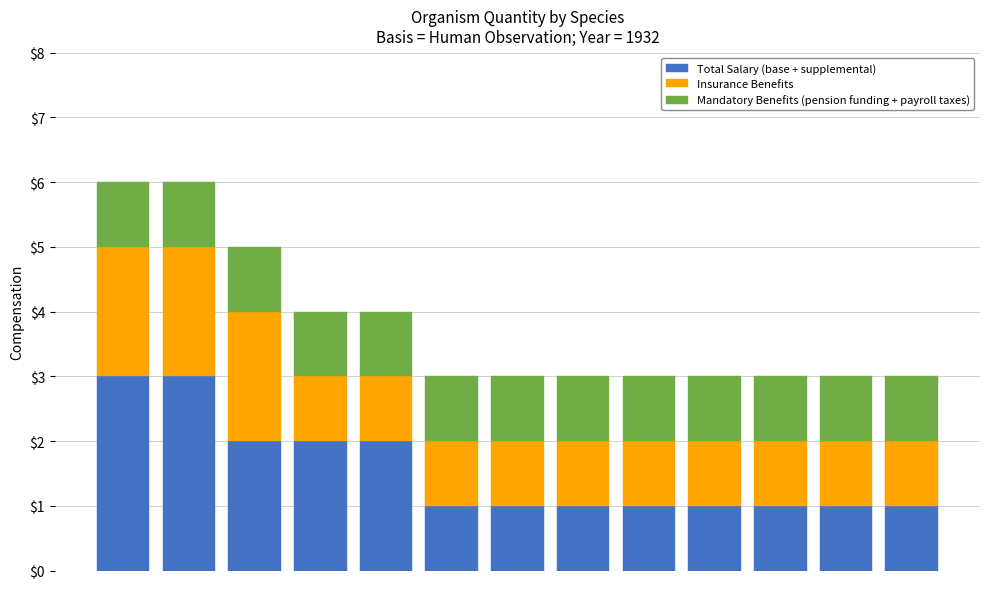

What is the maximum value for Total Salary (base + supplemental)?

3